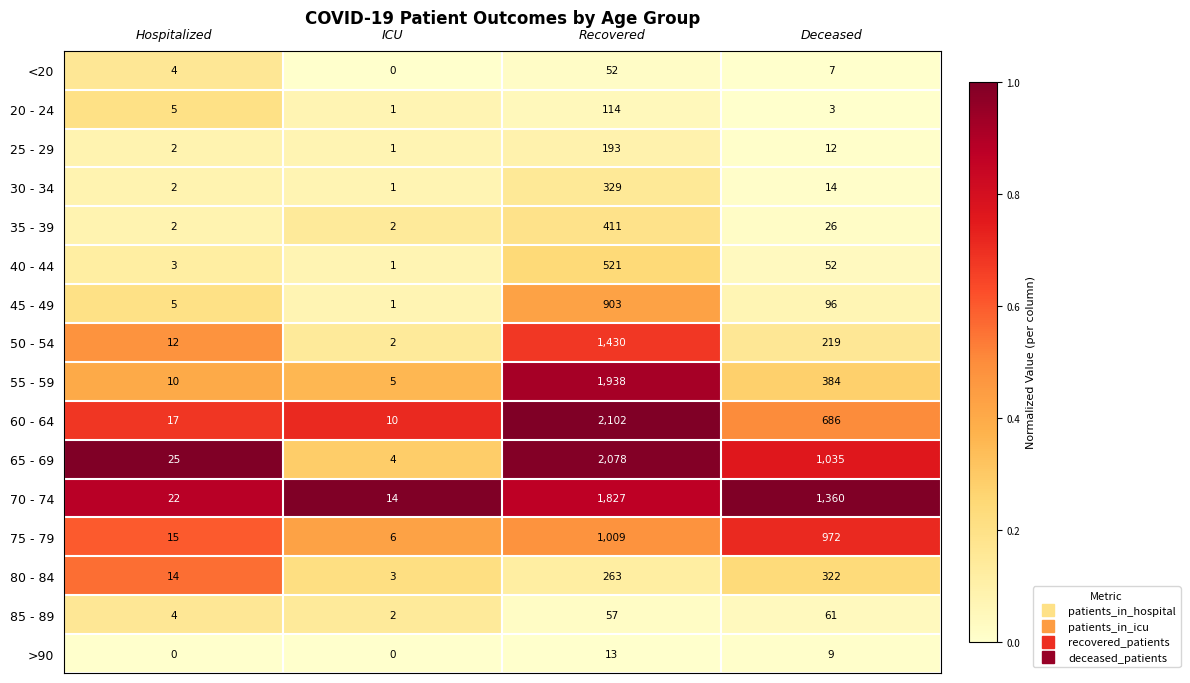

At which label is <20 closest to 26?

Deceased